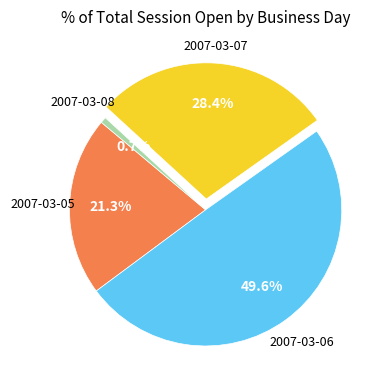

Does any single category account for the majority?

No